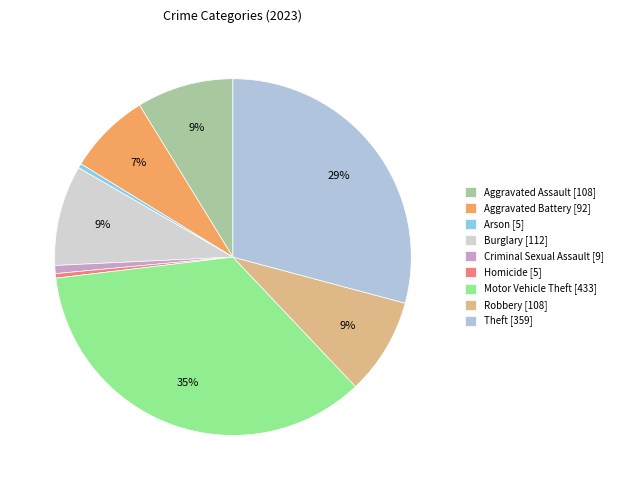

Does Arson account for over 50% of the chart?

No